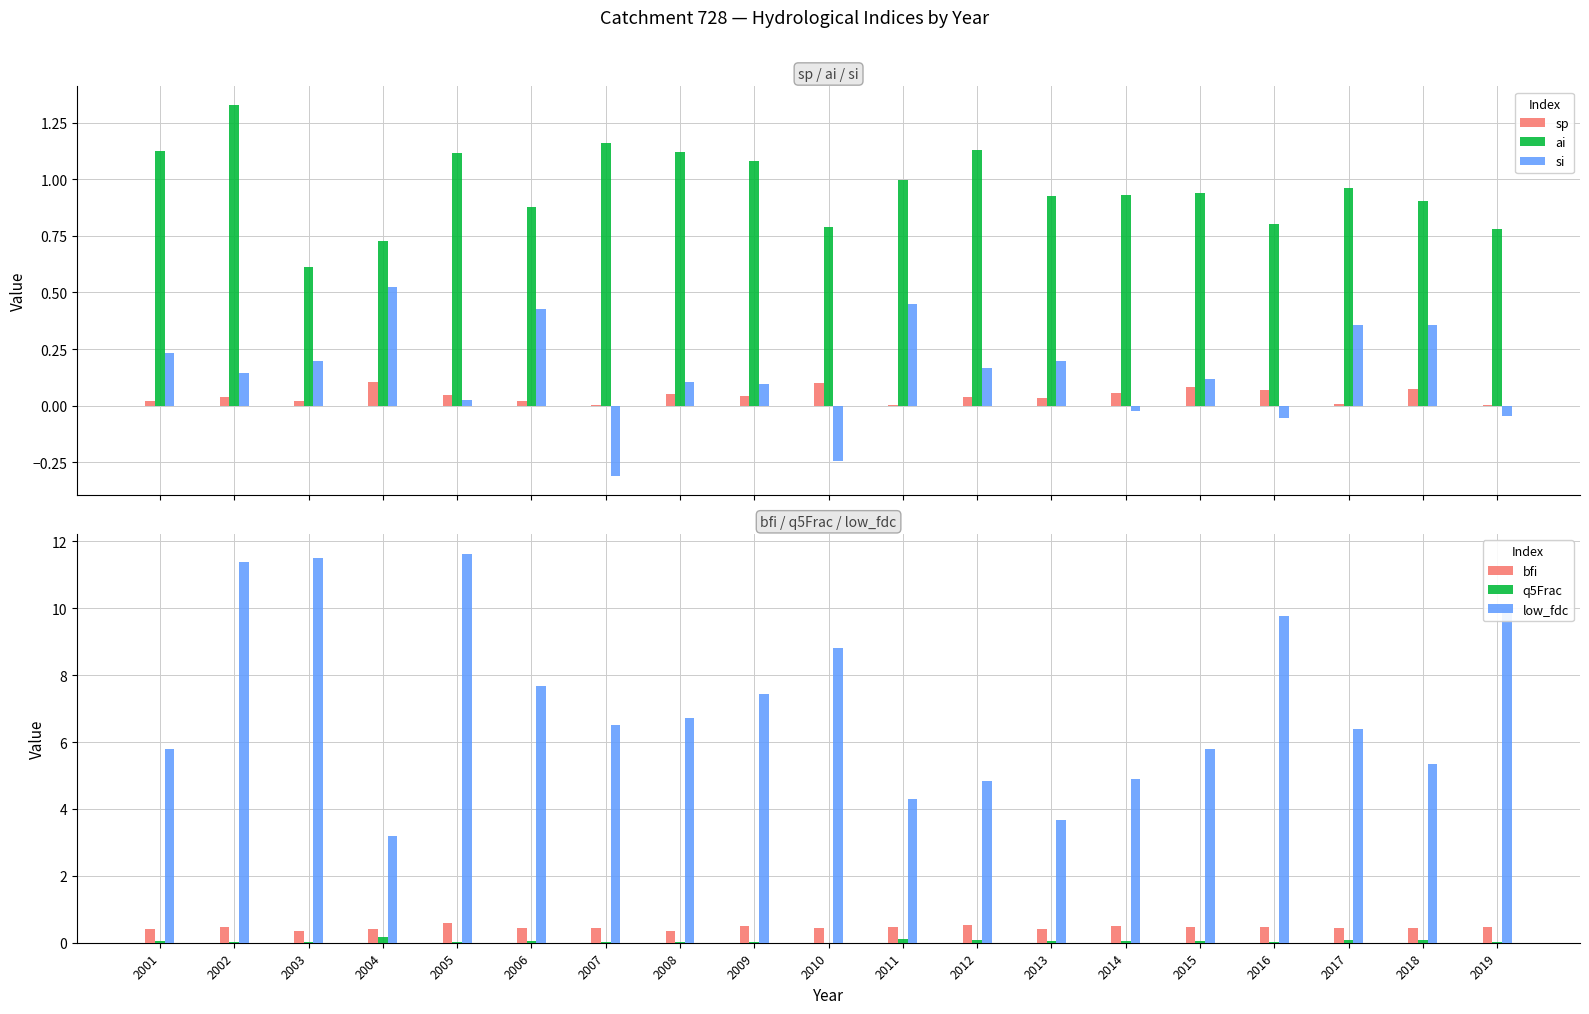

What is the lowest value of the si series?

-0.3